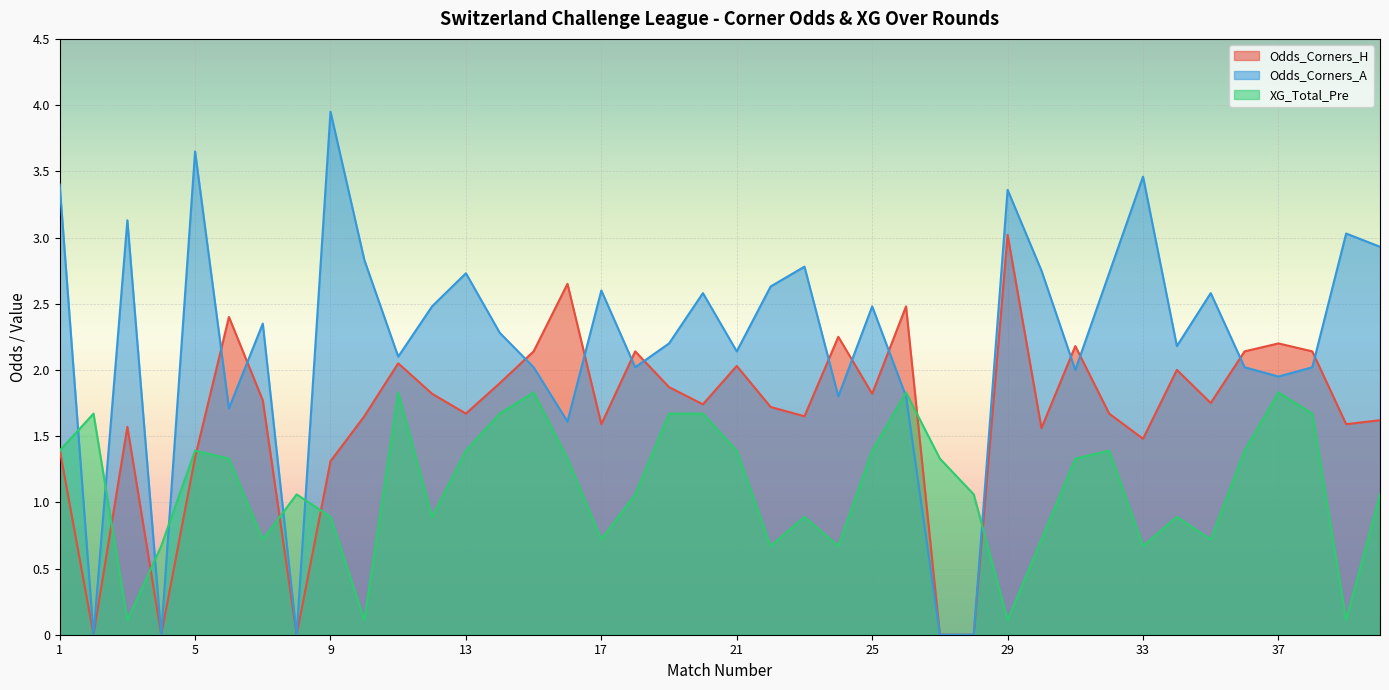

Where is the first local minimum for Odds_Corners_H?

2